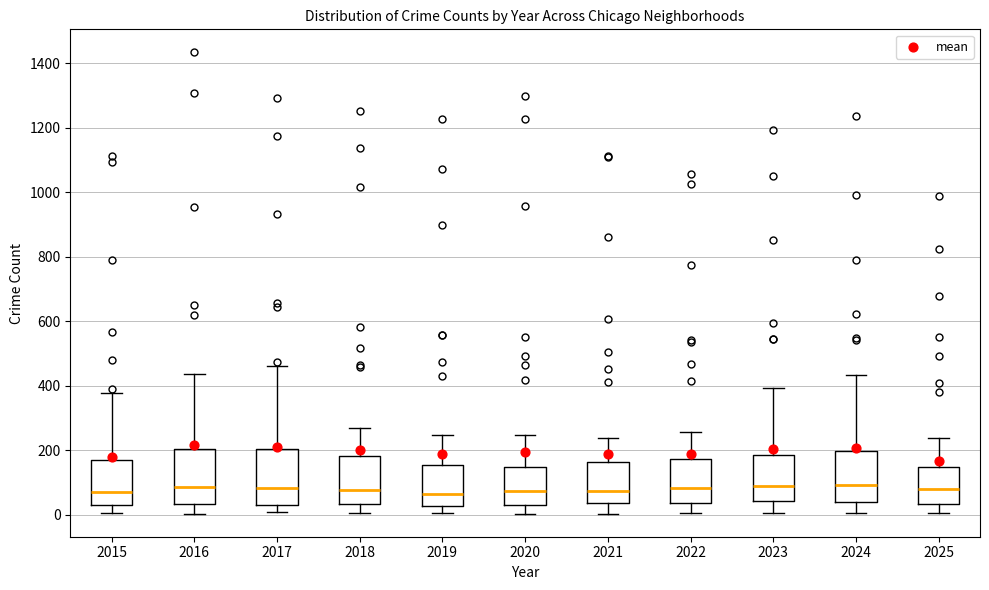

Reading left to right, read every box against the y-axis: the position of its median line, the range the box covers, and the ends of its whiskers. The values are not printed on the chart, so give them approximately, as read against the axis.

2015: median 80, box 20 to 160, whiskers 0 to 380
2016: median 80, box 40 to 200, whiskers 0 to 440
2017: median 80, box 40 to 200, whiskers 0 to 460
2018: median 80, box 40 to 180, whiskers 0 to 280
2019: median 60, box 20 to 160, whiskers 0 to 240
2020: median 80, box 40 to 140, whiskers 0 to 240
2021: median 80, box 40 to 160, whiskers 0 to 240
2022: median 80, box 40 to 180, whiskers 0 to 260
2023: median 100, box 40 to 180, whiskers 0 to 400
2024: median 100, box 40 to 200, whiskers 0 to 440
2025: median 80, box 40 to 140, whiskers 0 to 240